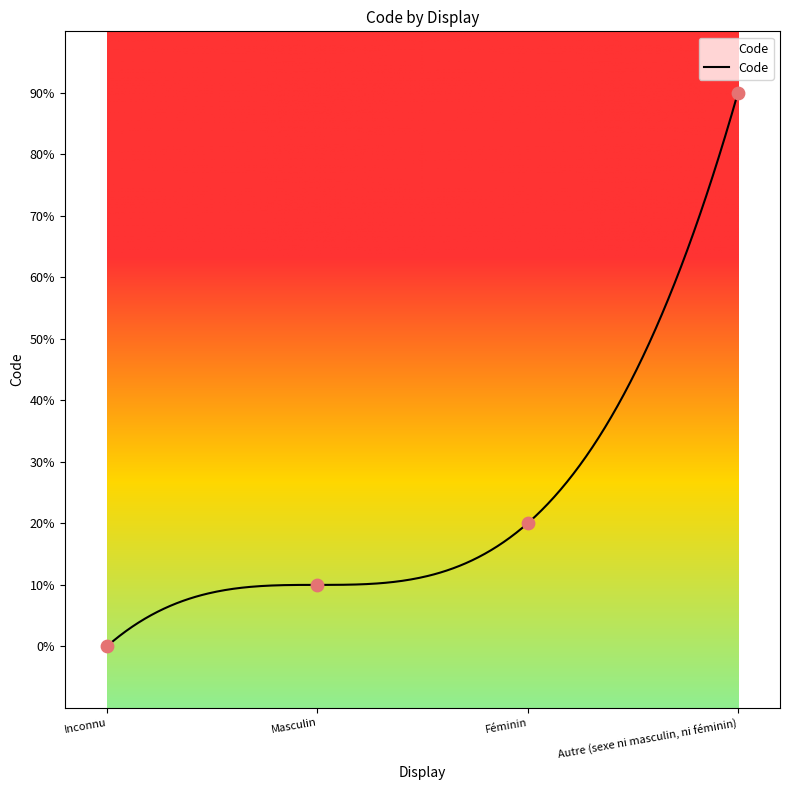

Between Inconnu and Féminin, which is larger?

Féminin